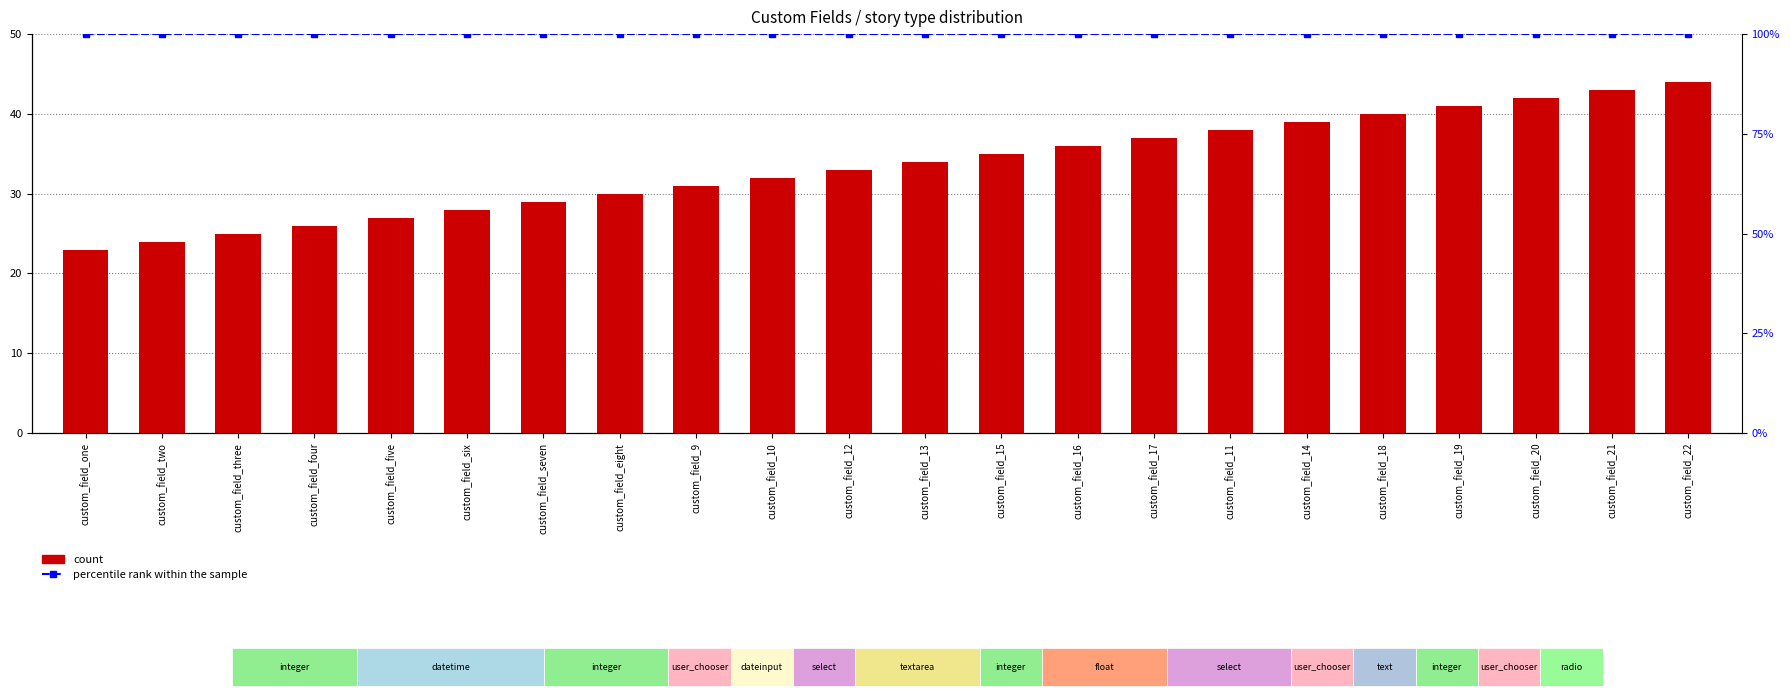

What is the difference between the highest and lowest values at custom_field_11?

62